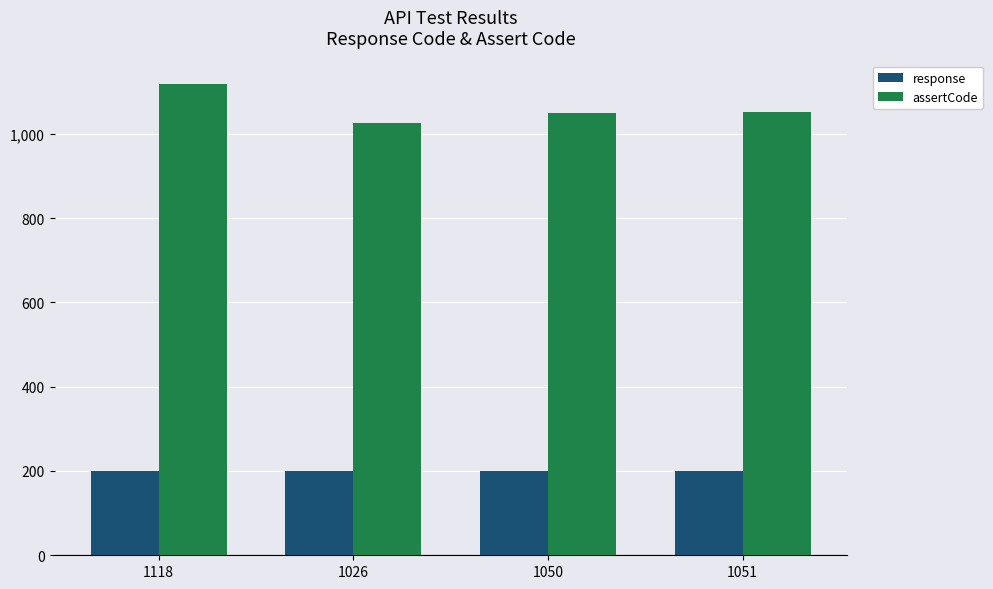

Which series has the largest total across all categories?

assertCode